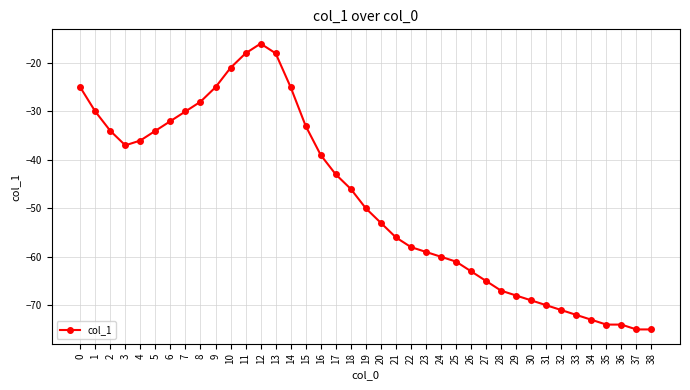

Which category has the highest value across all series?

12